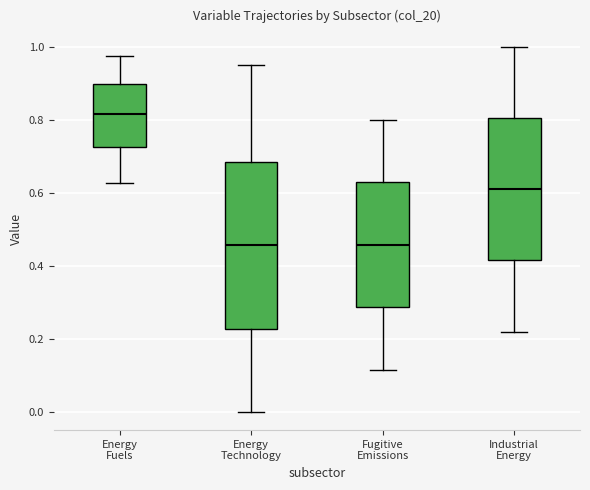

Reading left to right, read every box against the y-axis: the position of its median line, the range the box covers, and the ends of its whiskers. The values are not printed on the chart, so give them approximately, as read against the axis.

Energy Fuels: median 0.82, box 0.72 to 0.90, whiskers 0.62 to 0.98
Energy Technology: median 0.46, box 0.22 to 0.68, whiskers 0.00 to 0.96
Fugitive Emissions: median 0.46, box 0.28 to 0.62, whiskers 0.12 to 0.80
Industrial Energy: median 0.60, box 0.42 to 0.80, whiskers 0.22 to 1.00